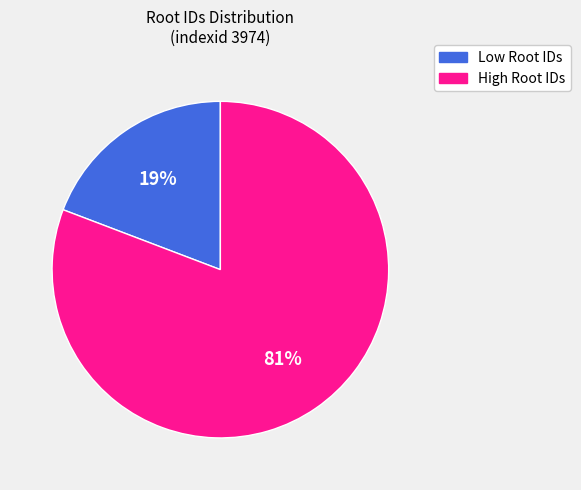

Rank the categories by value from lowest to highest.

Low Root IDs, High Root IDs